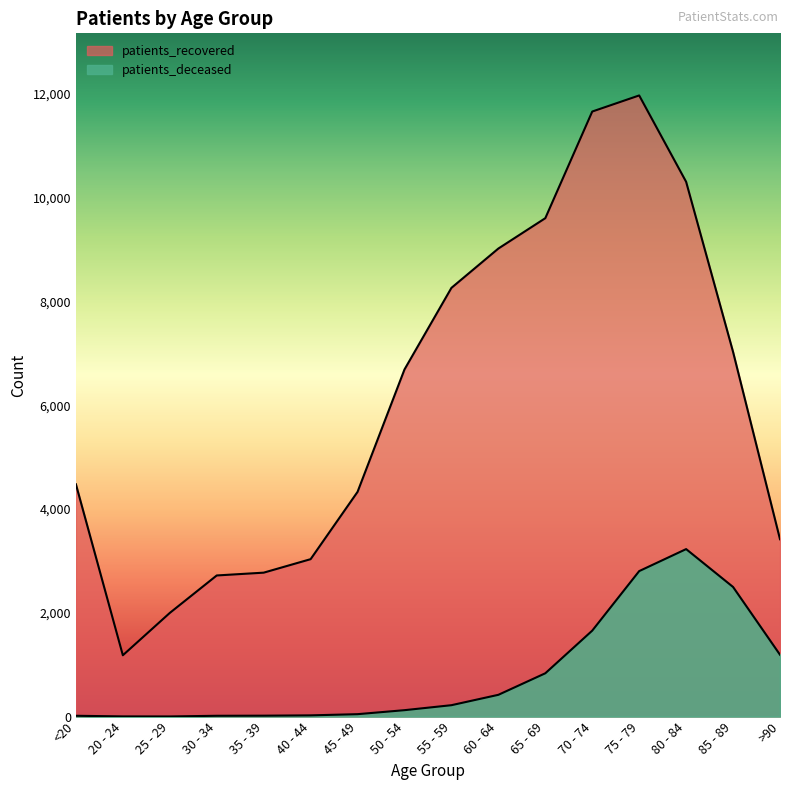

At which label is patients_recovered closest to 6576?

50 - 54